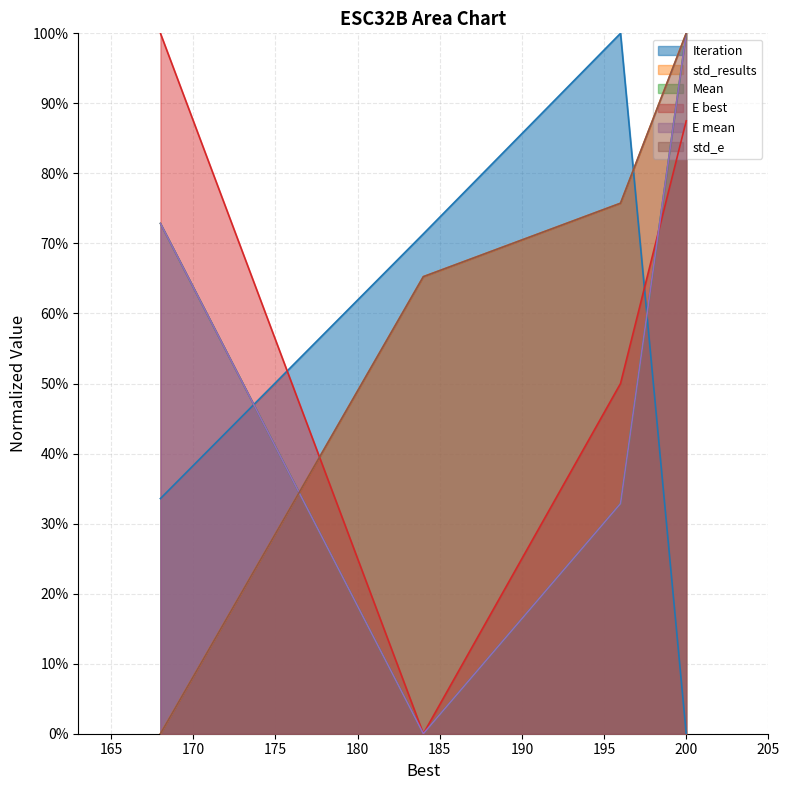

Does the chart display data point markers on the line(s)?

No